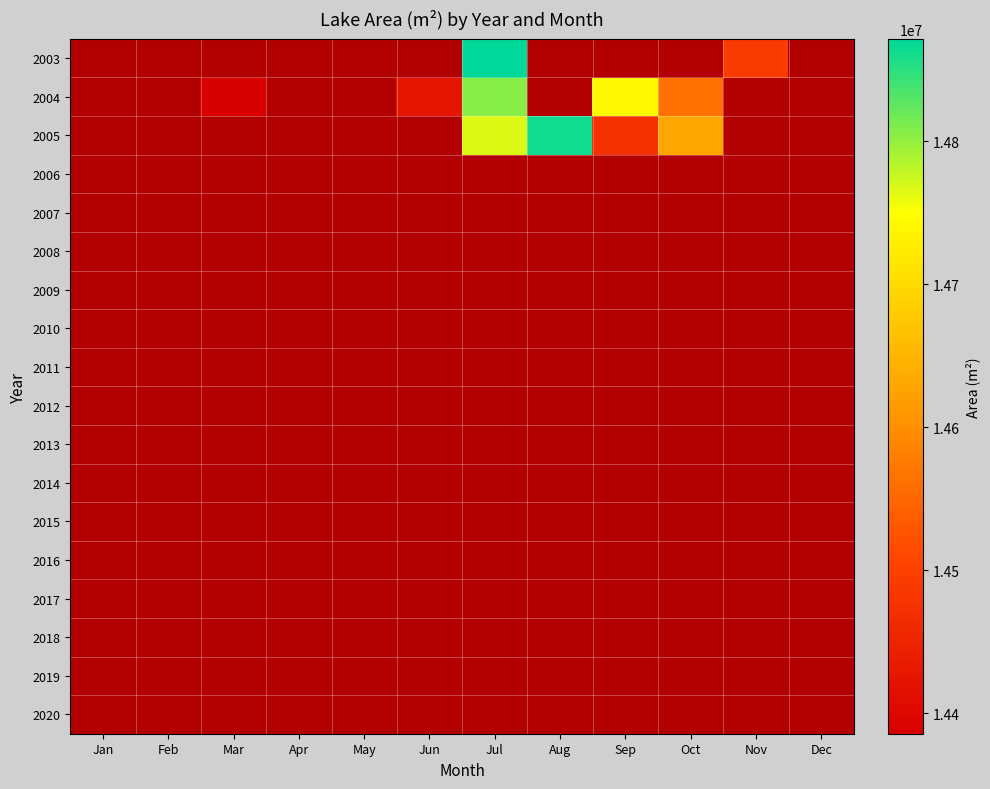

Rank the categories by 2009 value from highest to lowest.

Jan, Feb, Mar, Apr, May, Jun, Jul, Aug, Sep, Oct, Nov, Dec